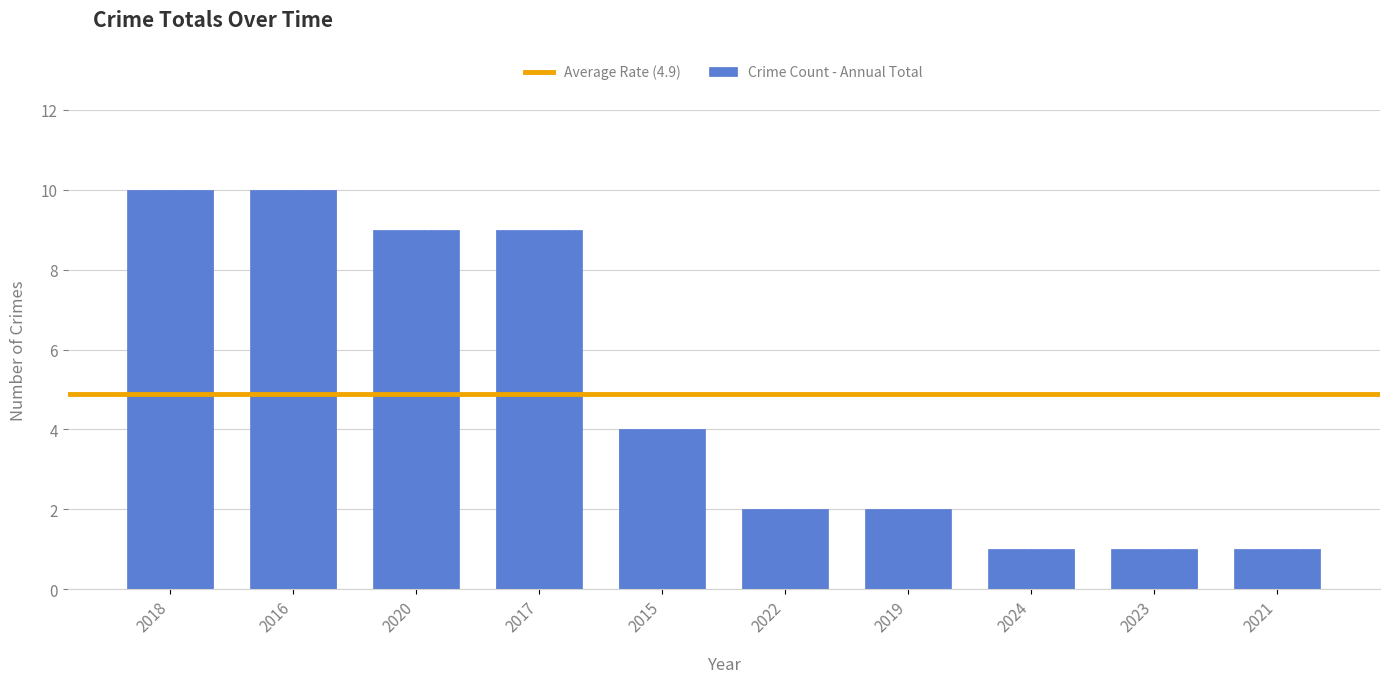

Which has a higher value, 2015 or 2017?

2017